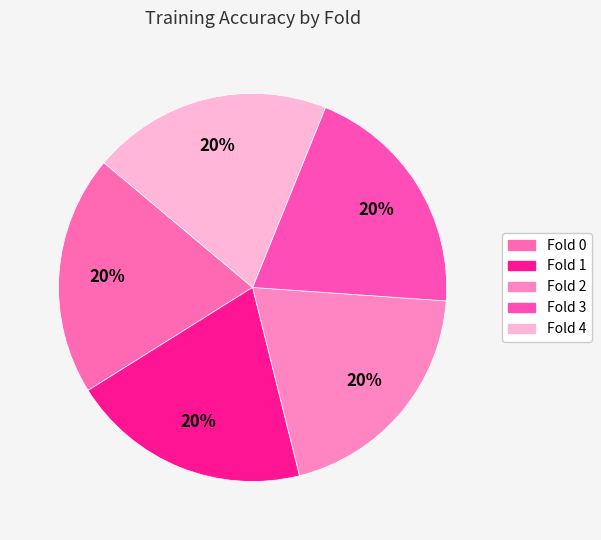

Count the number of slices in the pie.

5